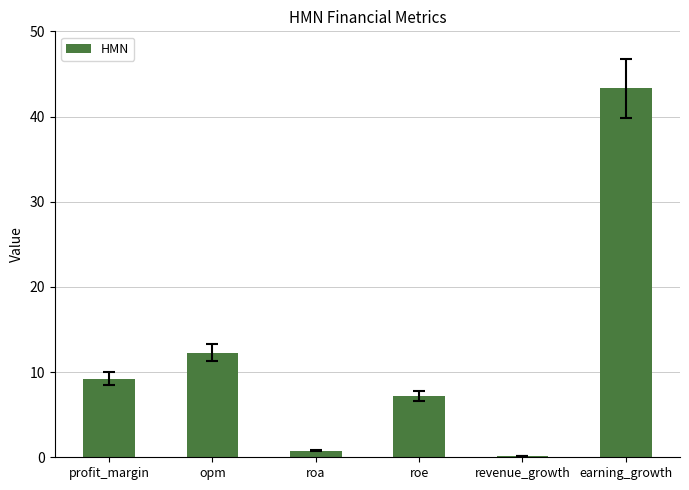

At which category does the chart reach its peak across all series?

earning_growth